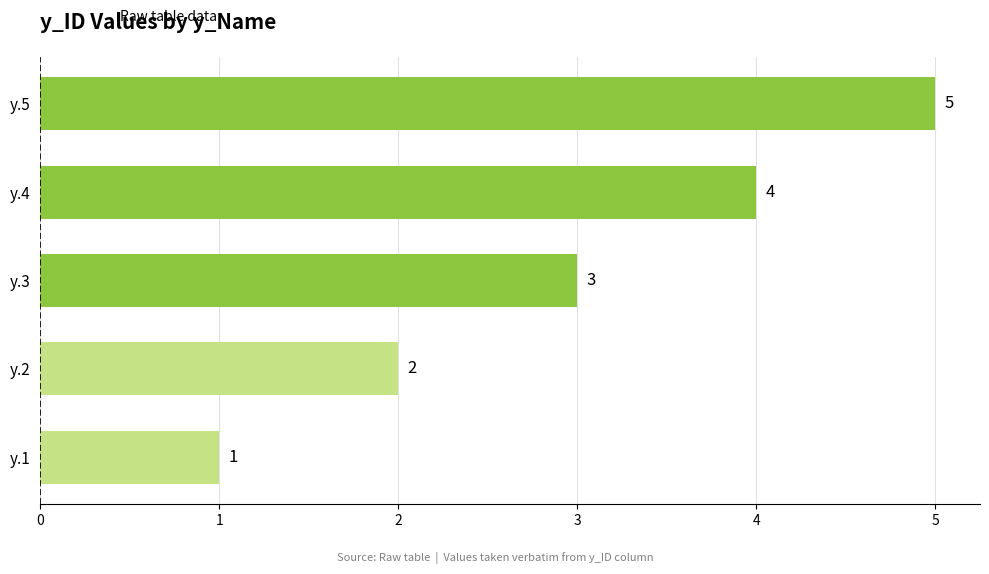

Which has a higher value, y.5 or y.4?

y.5